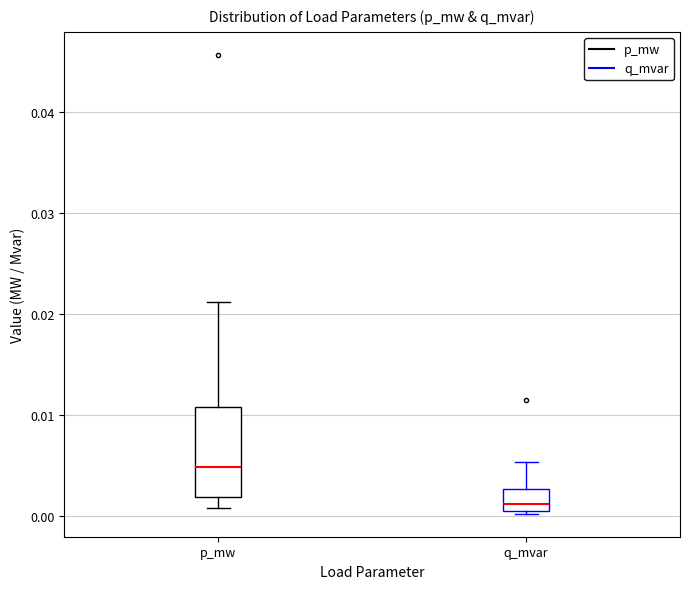

Comparing the boxes themselves (not the whiskers), which one is the tallest?

p_mw